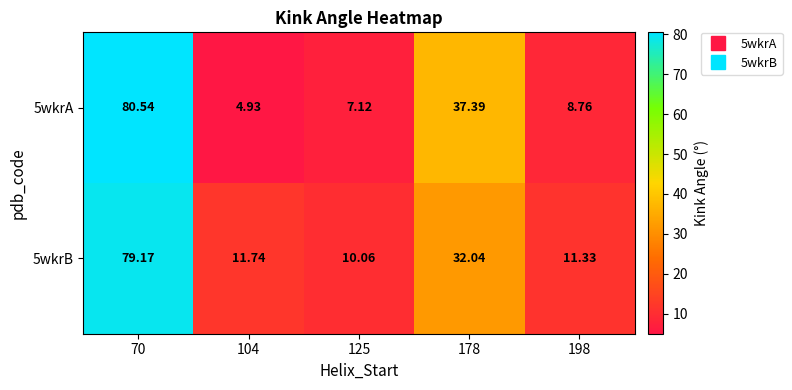

Is the value of 5wkrA at 70 greater than the value of 5wkrB at 198?

Yes